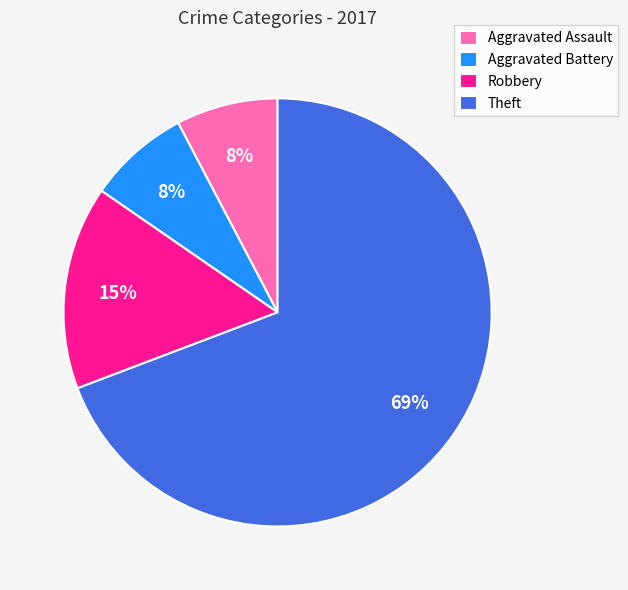

The Aggravated Assault slice represents 2% of the pie. True or false?

False